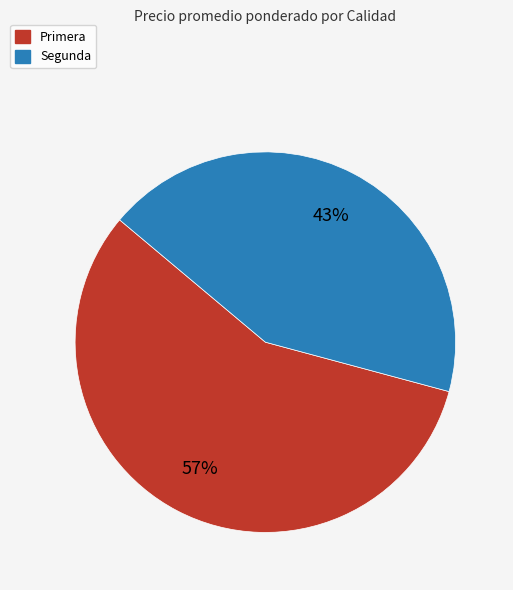

Is there any slice that represents more than half of the pie?

Yes